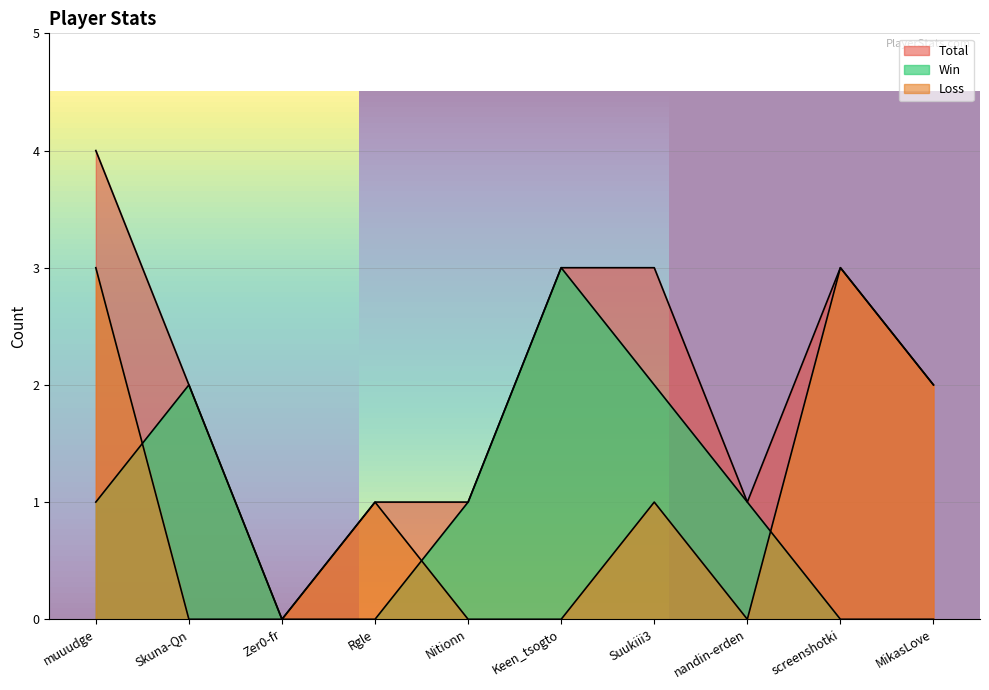

What are all the series names shown in the legend?

Total, Win, Loss